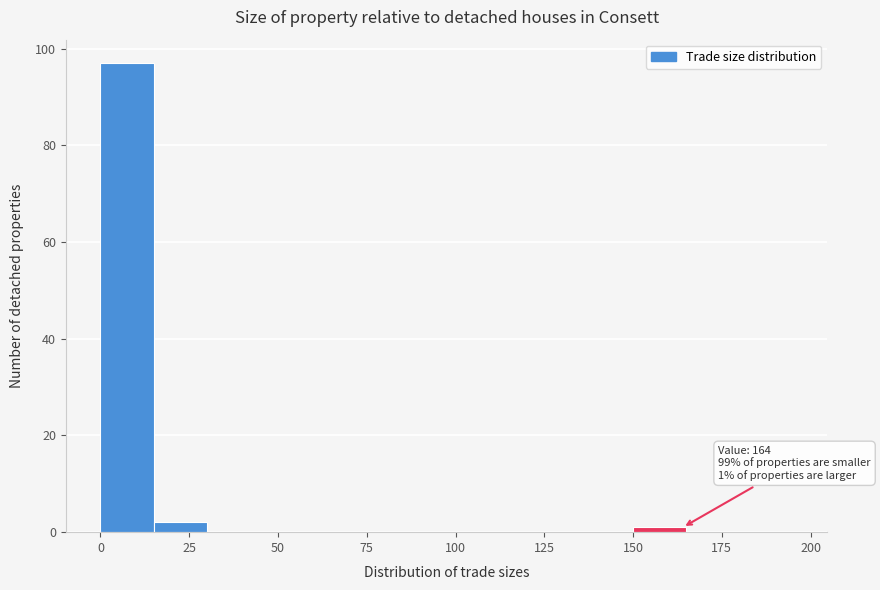

Around what value on the x-axis is the tallest bar? Give the approximate position of its centre, as read against the axis.

10